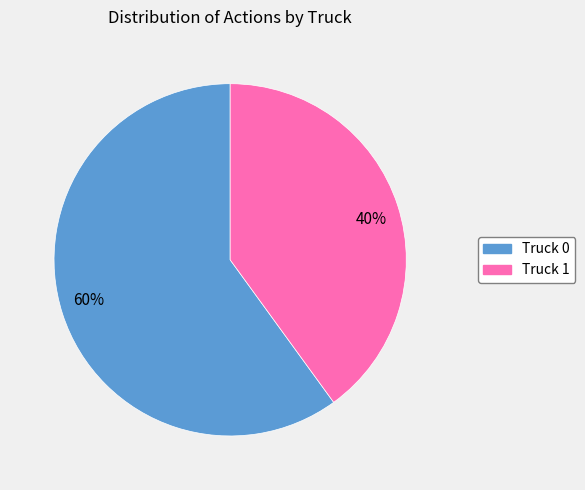

Does 40% account for over 50% of the chart?

No